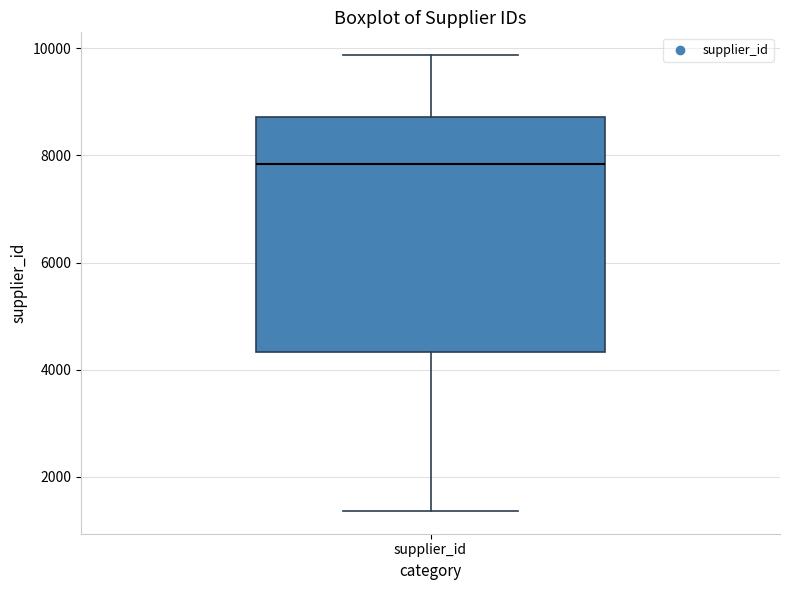

Transcribe this box plot: give where the median line is, the range the box spans, and where the two whiskers end, as read against the y-axis. The values are not printed on the chart, so give them approximately, as read against the axis.

median 7800, box 4400 to 8800, whiskers 1400 to 9800